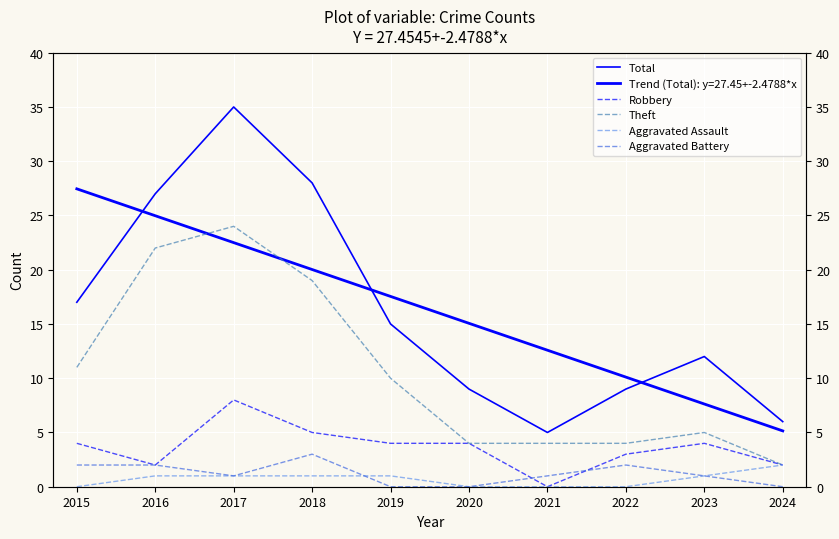

Which category has the highest value across all series?

2017